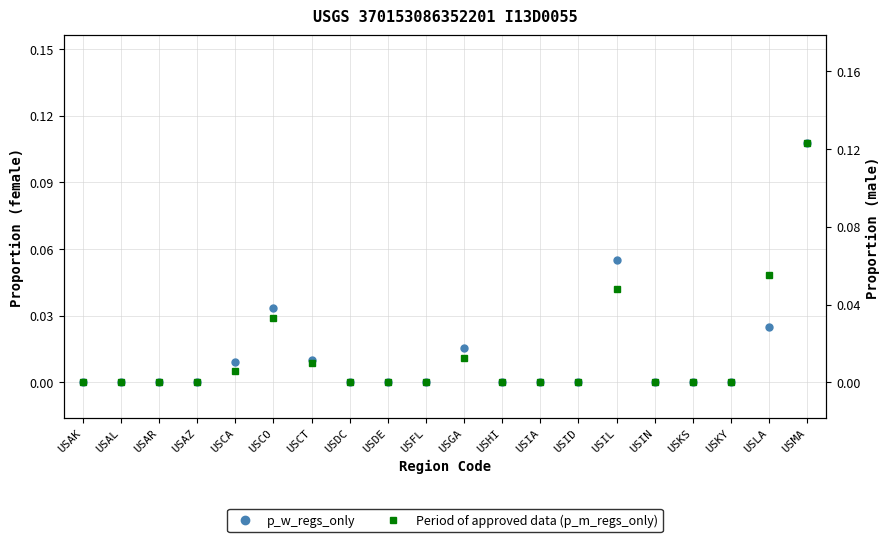

At which label is p_w_regs_only closest to 0?

USAK